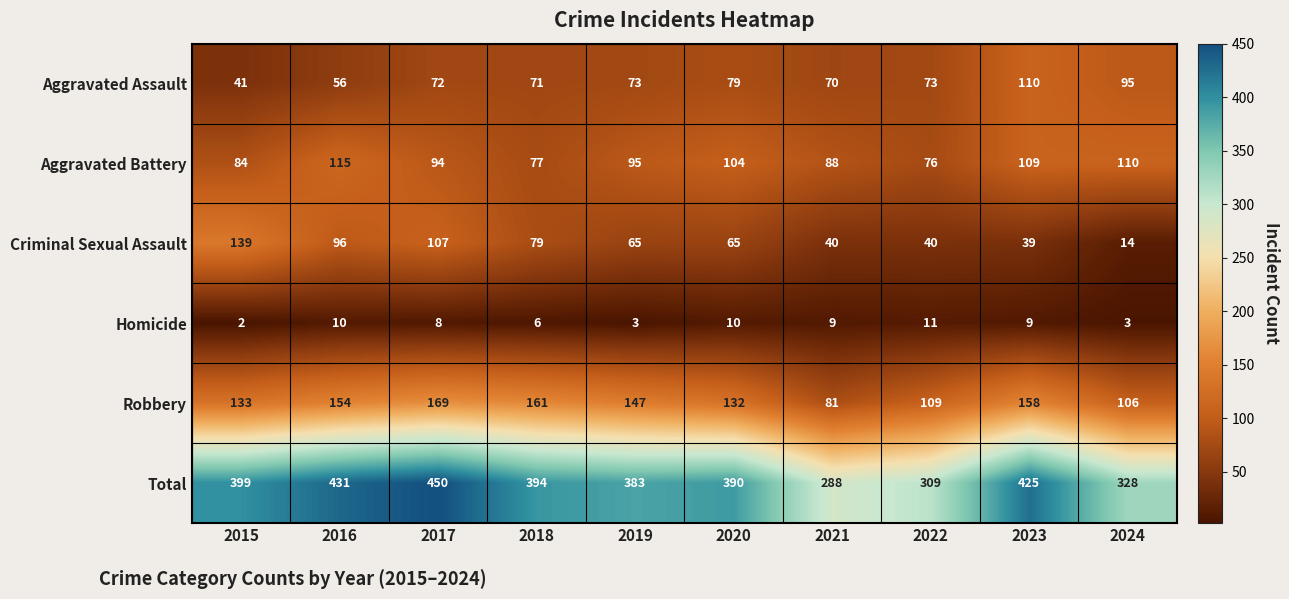

What is the sum of the Criminal Sexual Assault values at 2020 and 2023?

104